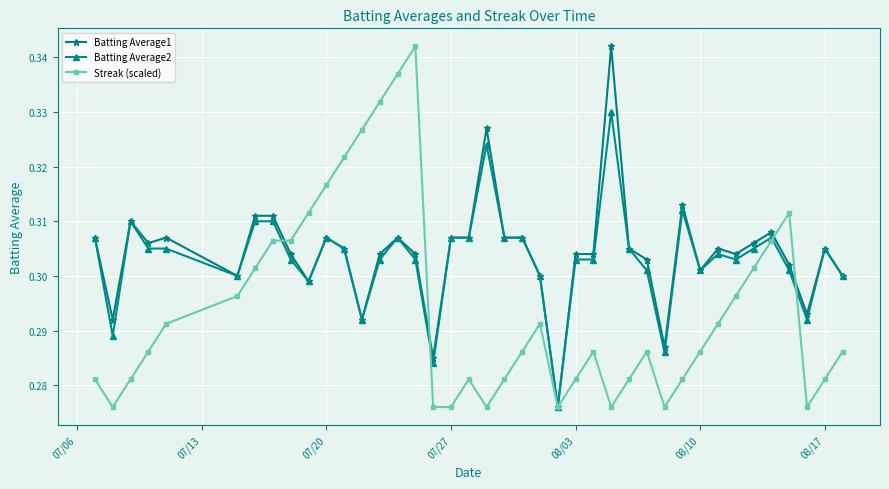

At how many categories does at least one series exceed 0?

40